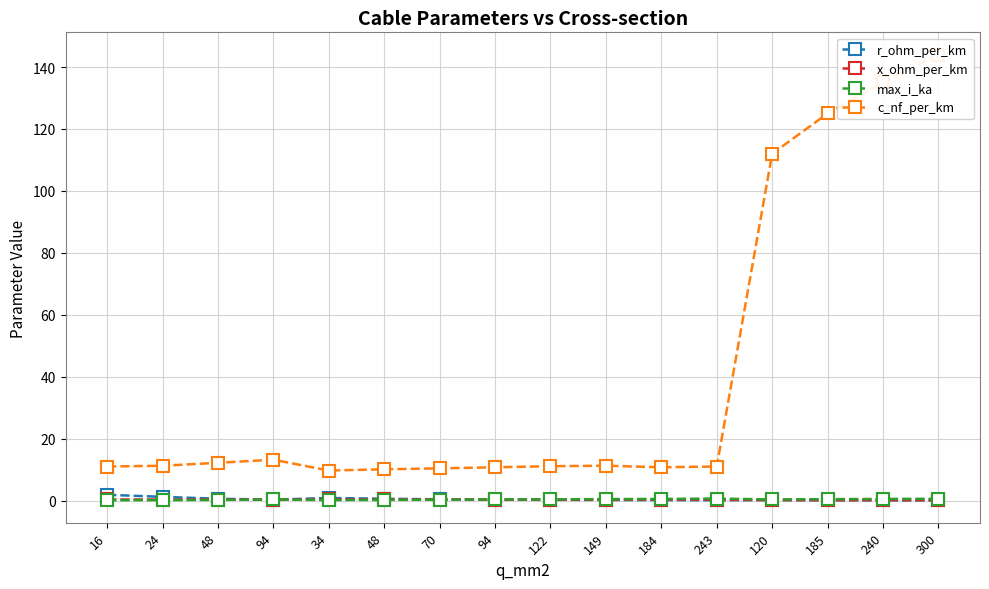

What is the label of the 13th point from the left?

120